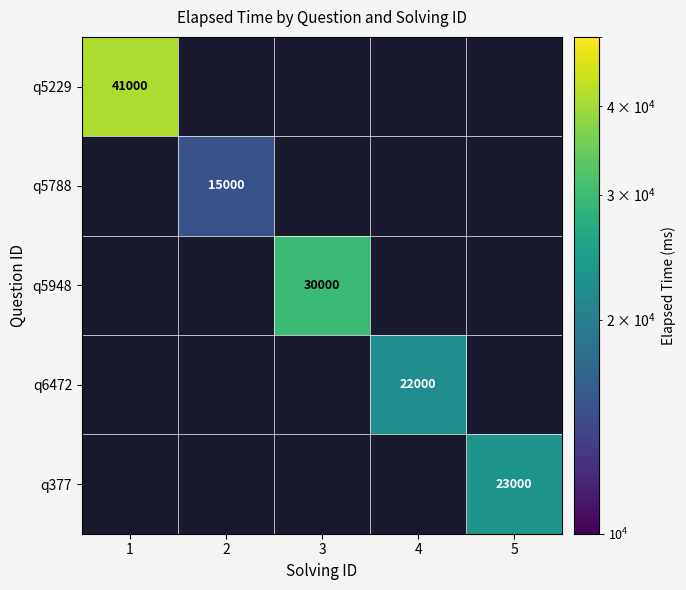

At how many categories does at least one series exceed 24688?

2